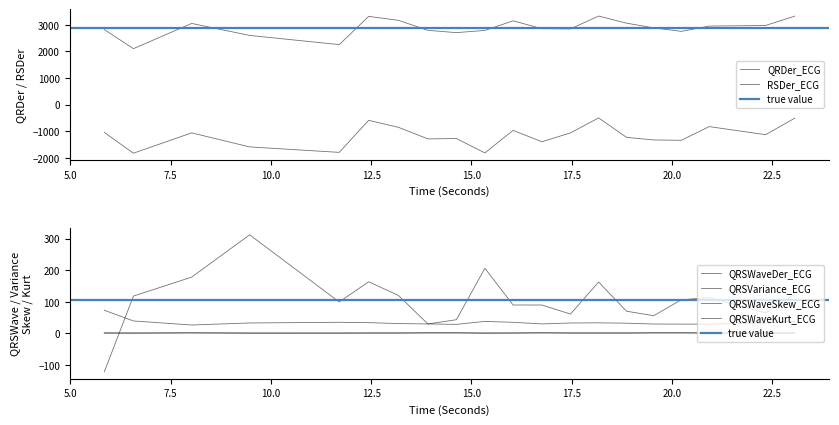

What is the difference between the second highest and second lowest values in the QRDer_ECG series?

1070.3